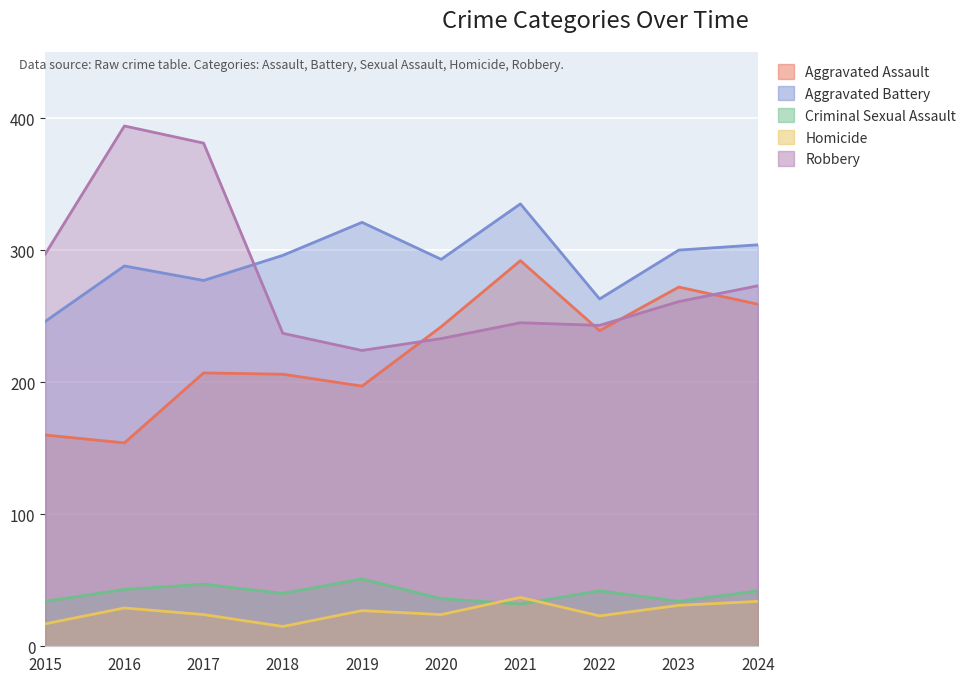

What is the value of the Aggravated Assault point at the 2nd from the left?

154